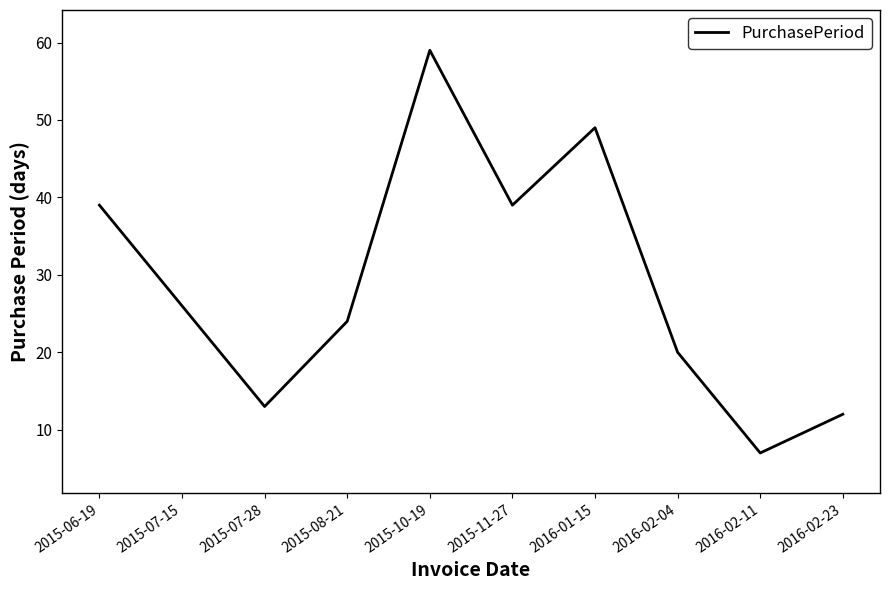

What is the change in value from 2015-06-19 to 2015-07-15?

-13